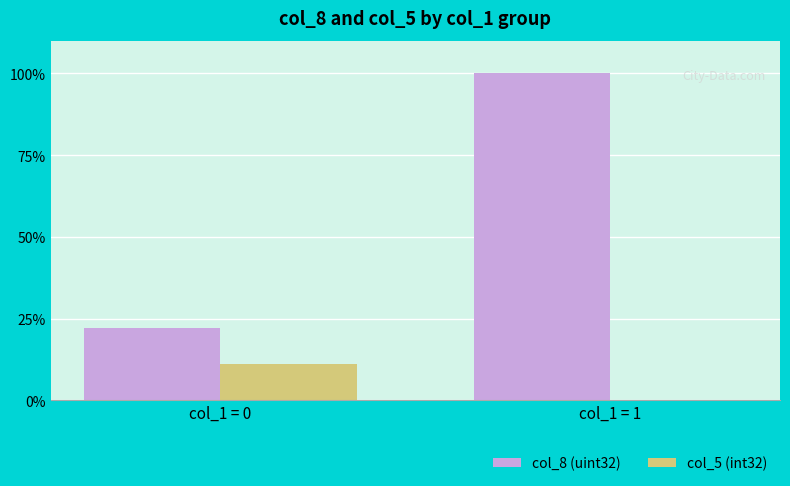

At which label does col_8 (uint32) reach its peak?

col_1 = 1